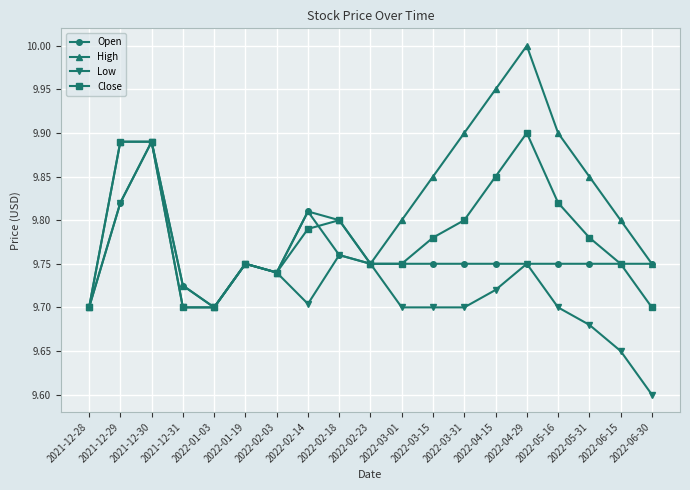

Rank the series by their average value, from highest to lowest.

High, Close, Open, Low